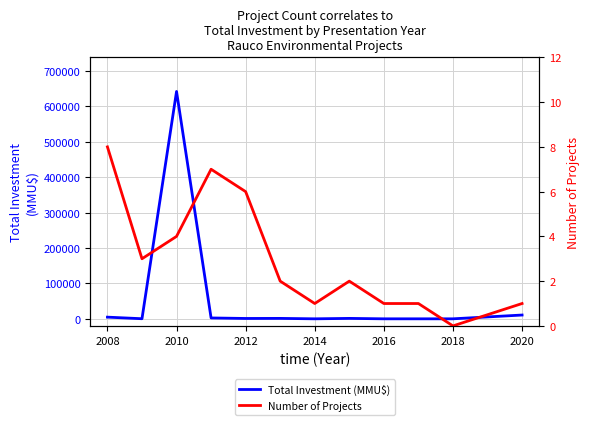

Which series has the largest range (max minus min)?

Total Investment (MMU$)